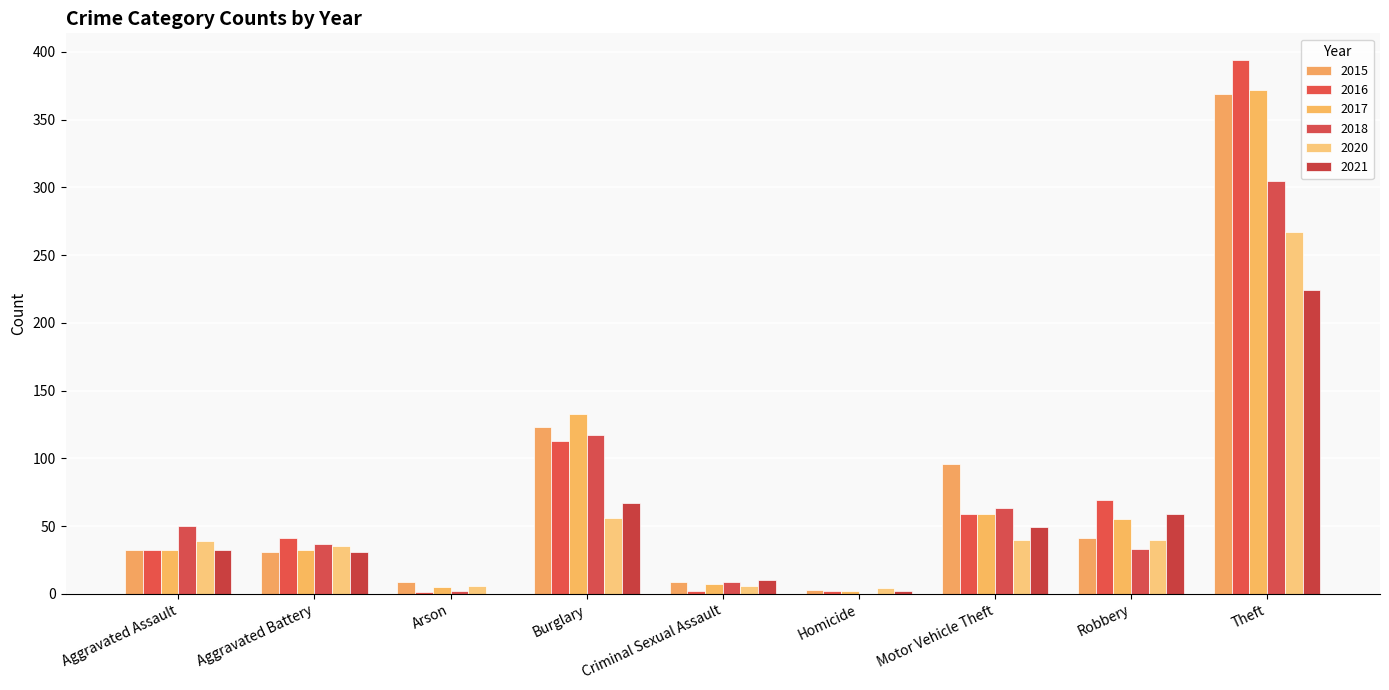

At which label does 2020 reach its peak?

Theft